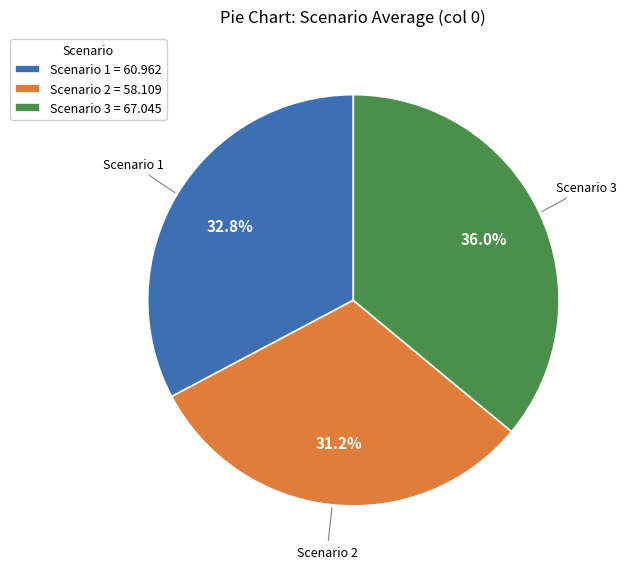

Count the number of slices in the pie.

3